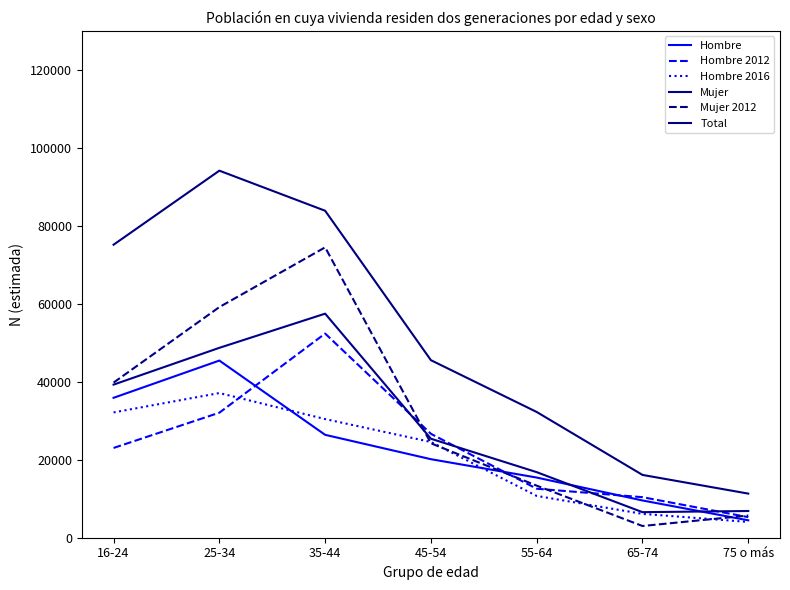

After their last crossing, which series has the higher values: Hombre 2016 or Hombre 2012?

Hombre 2012